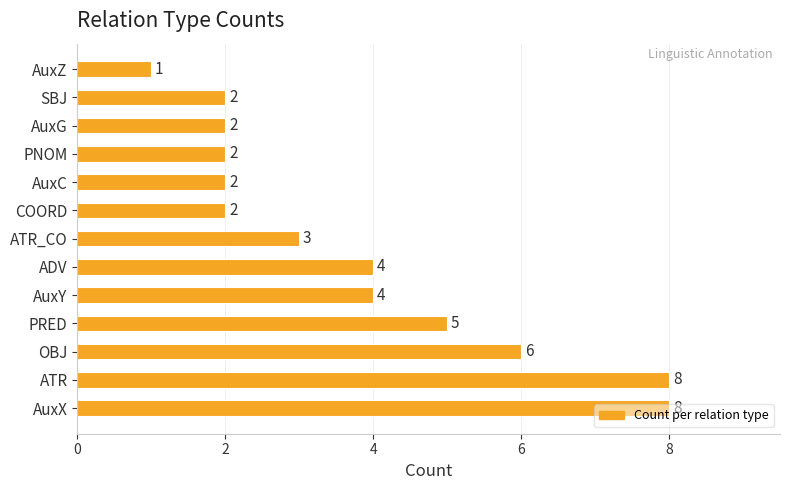

How many values are between 2 and 5?

9